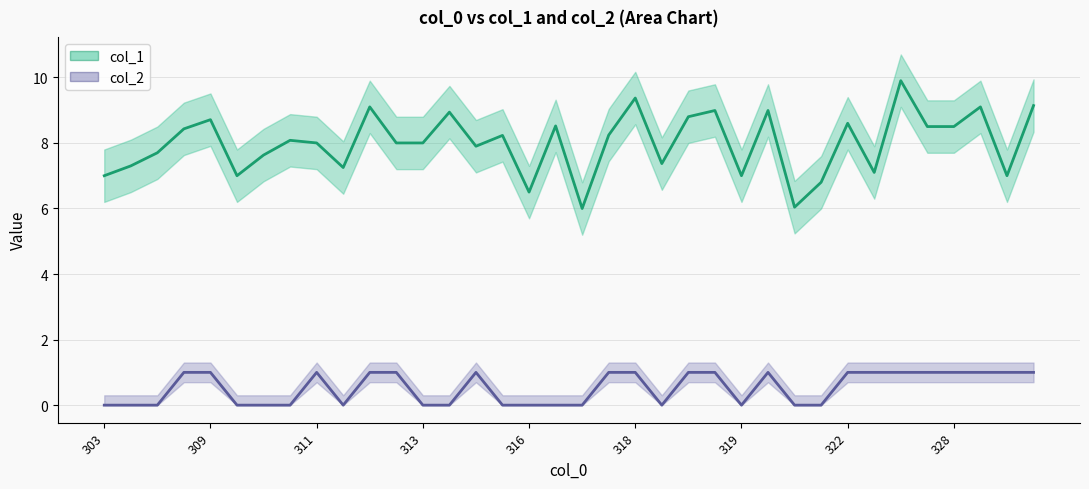

What is the sum of the col_2 values at 316 and 318?

1.0